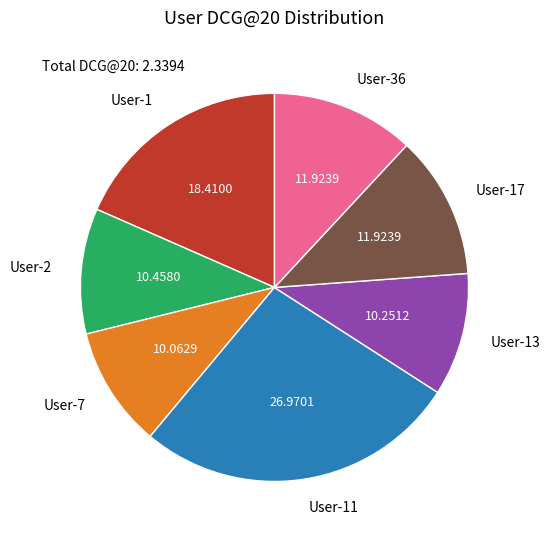

Is there any slice that represents more than half of the pie?

No